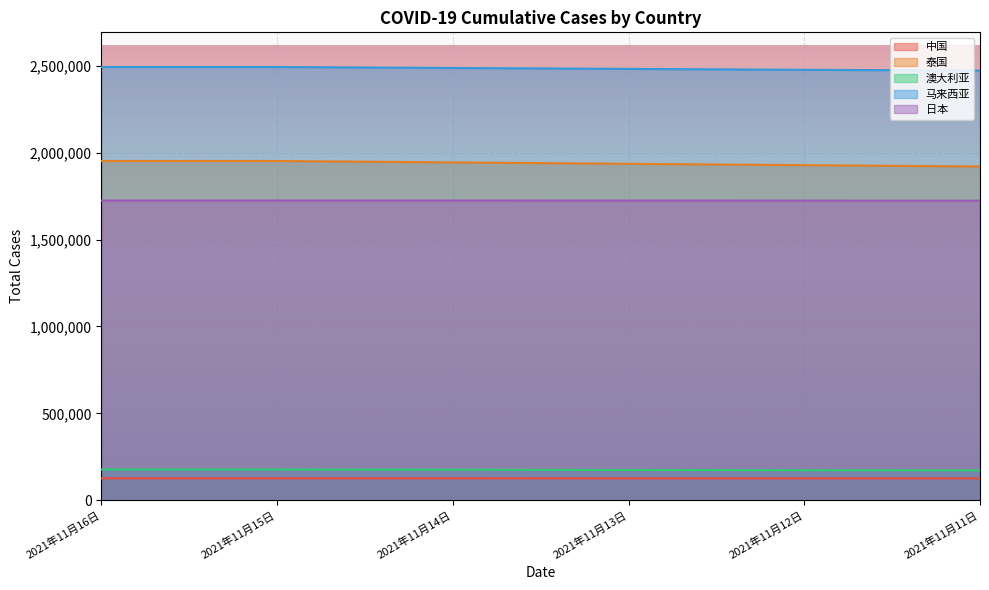

True or false: 日本 and 中国 cross at least once.

False